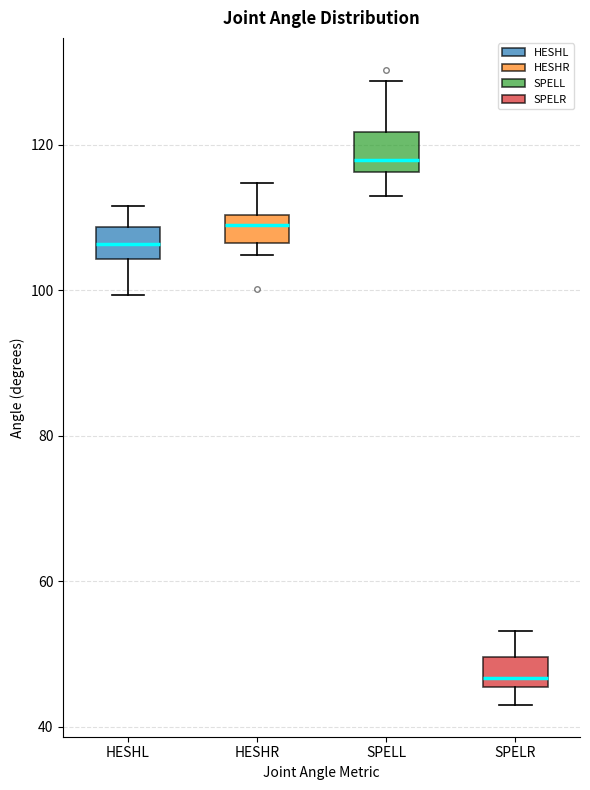

Reading left to right, transcribe this box plot: for each box, give where its median line is, the range the box spans, and where its two whiskers end, as read against the y-axis. The values are not printed on the chart, so give them approximately, as read against the axis.

HESHL: median 106, box 104 to 108, whiskers 100 to 112
HESHR: median 110 (just below the box's upper edge), box 106 to 110, whiskers 104 to 114
SPELL: median 118, box 116 to 122, whiskers 114 to 128
SPELR: median 46 (just above the box's lower edge), box 46 to 50, whiskers 44 to 54